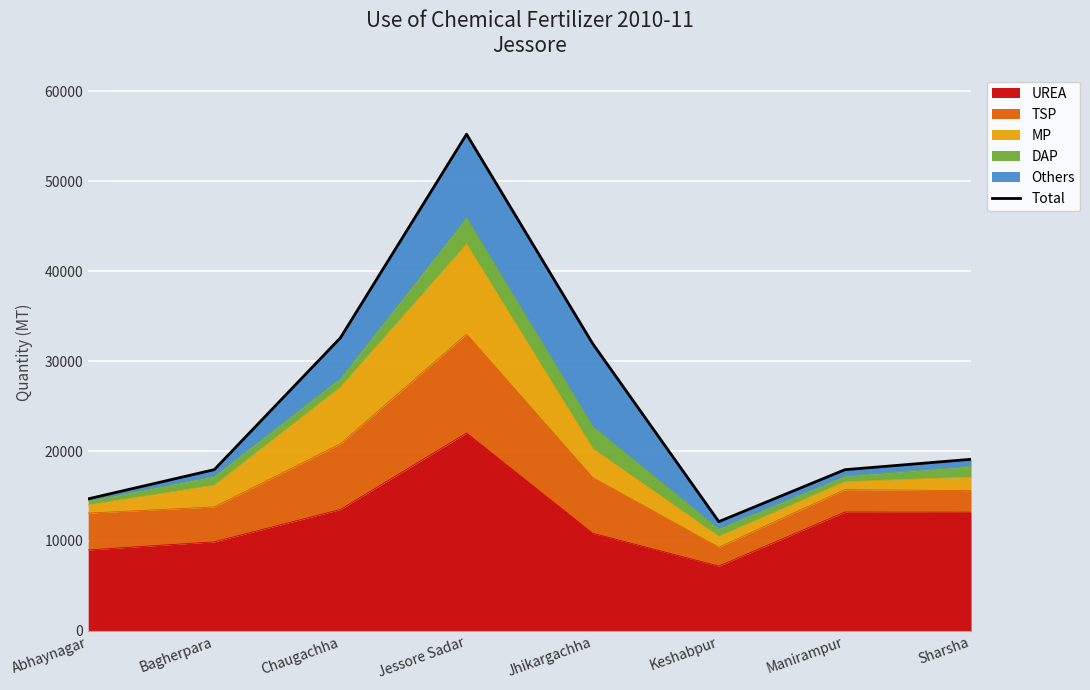

At which label does the data first exceed 19080?

Chaugachha